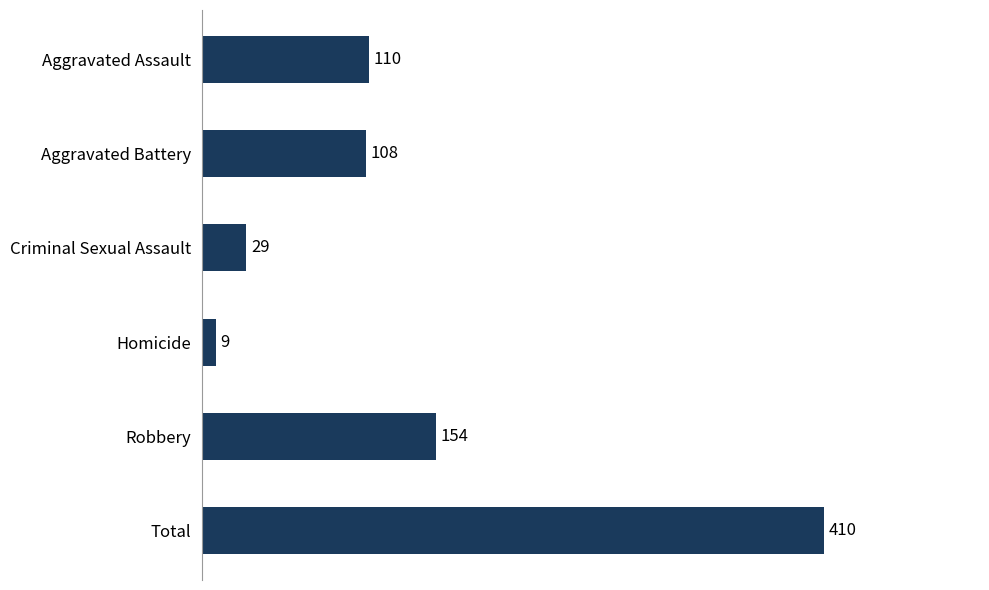

True or false: the data shows 110 at Aggravated Assault.

True